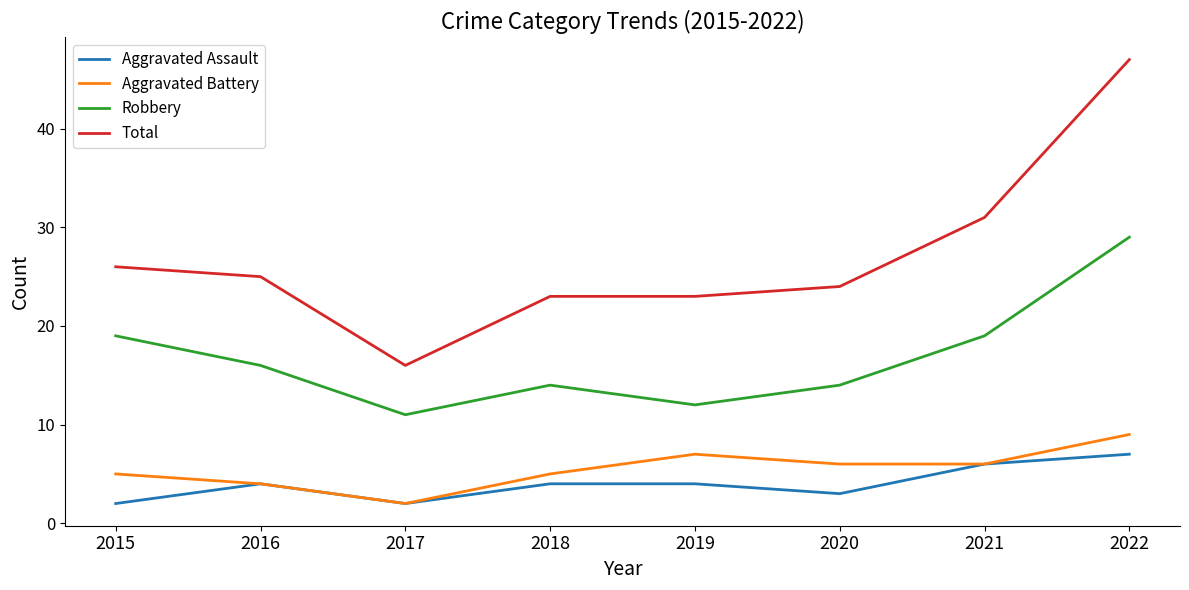

What is the difference between the second highest and second lowest values in the Aggravated Battery series?

3